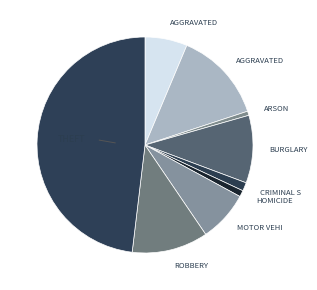

What is the smallest slice in the pie chart?

Arson